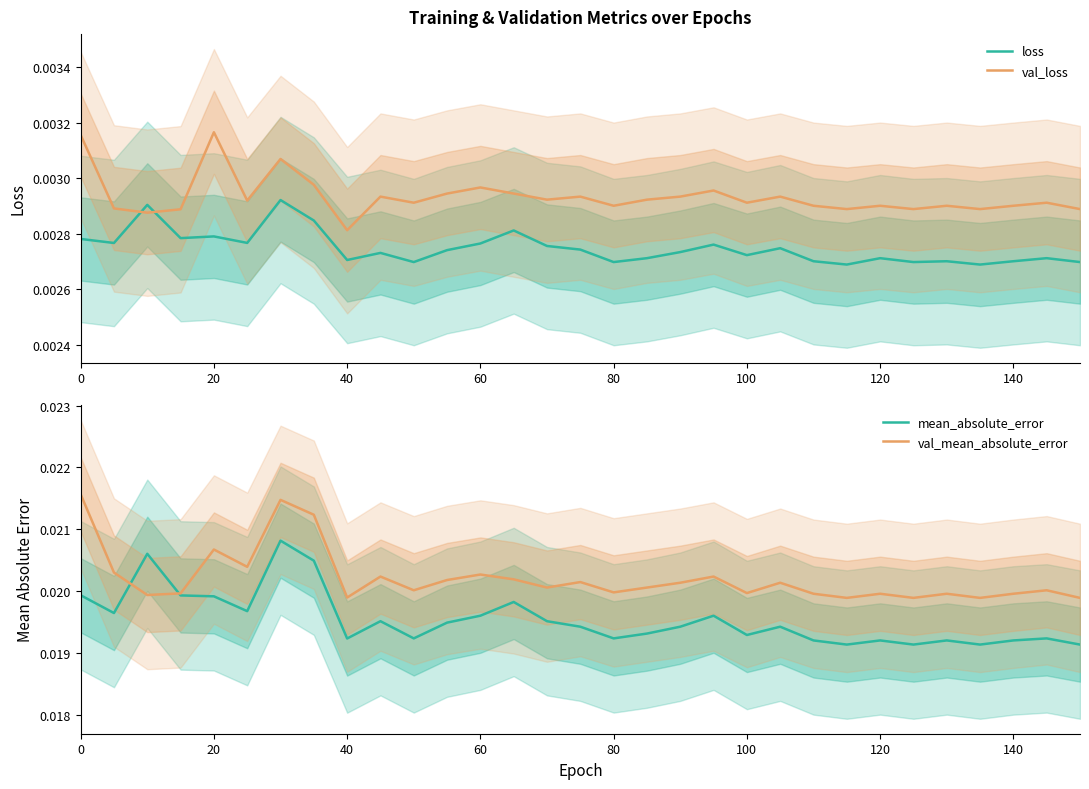

Where is val_loss nearest to the value 0?

40